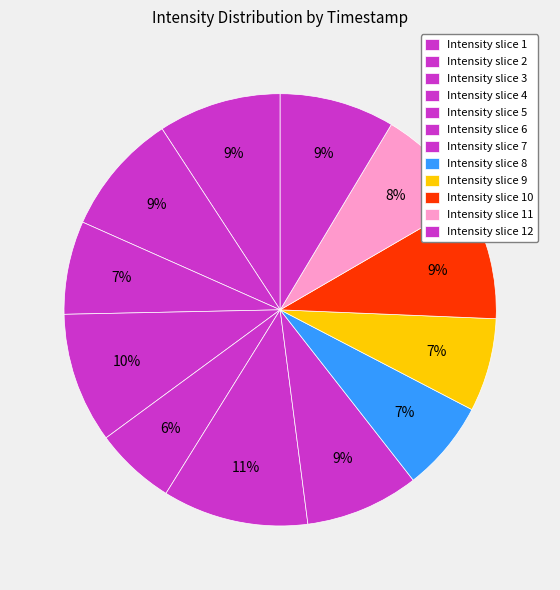

Is there a majority slice in this chart?

No